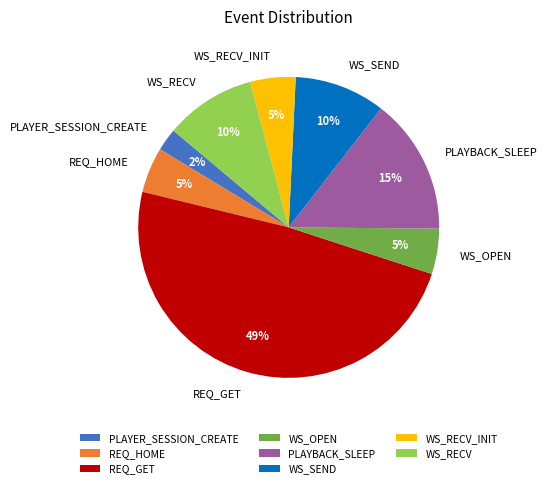

Count the number of slices in the pie.

8